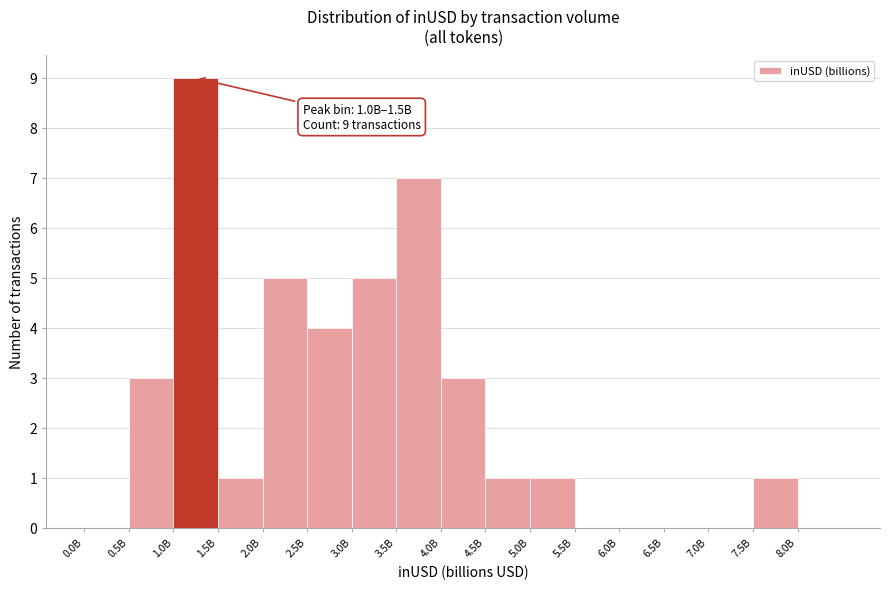

Reading left to right, list all the values displayed in this chart.

0.0B=0	0.5B=3	1.0B=9	1.5B=1	2.0B=5	2.5B=4	3.0B=5	3.5B=7	4.0B=3	4.5B=1	5.0B=1	5.5B=0	6.0B=0	6.5B=0	7.0B=0	7.5B=1	8.0B=0